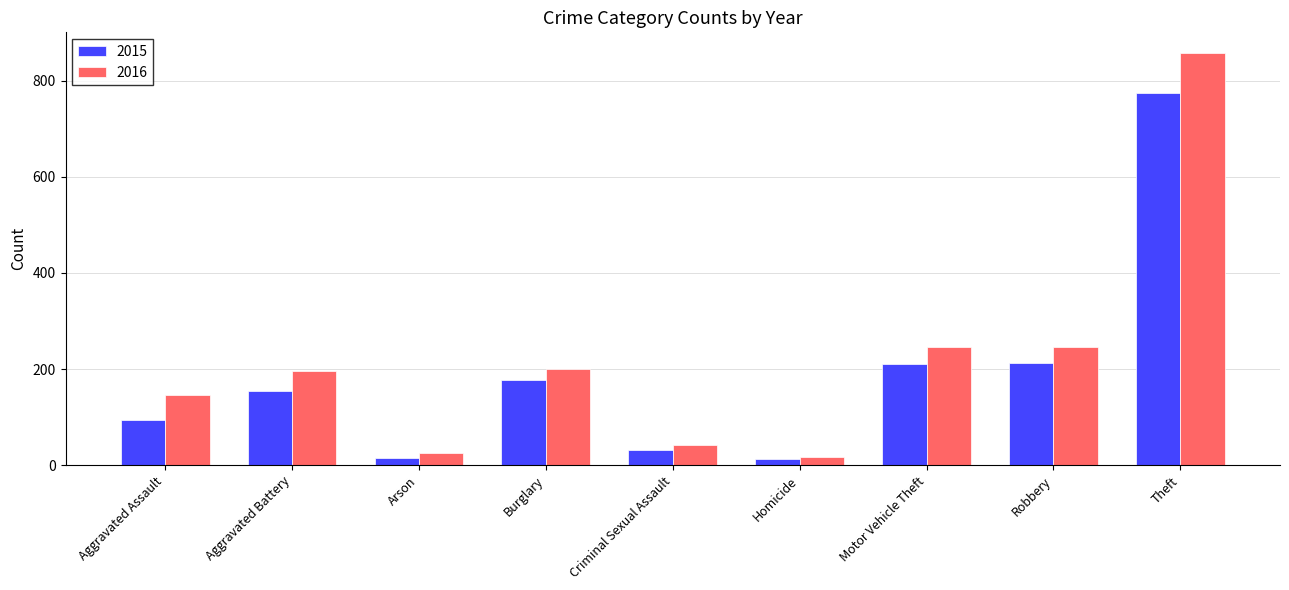

The 2016 series shows 118 at Aggravated Battery. True or false?

False